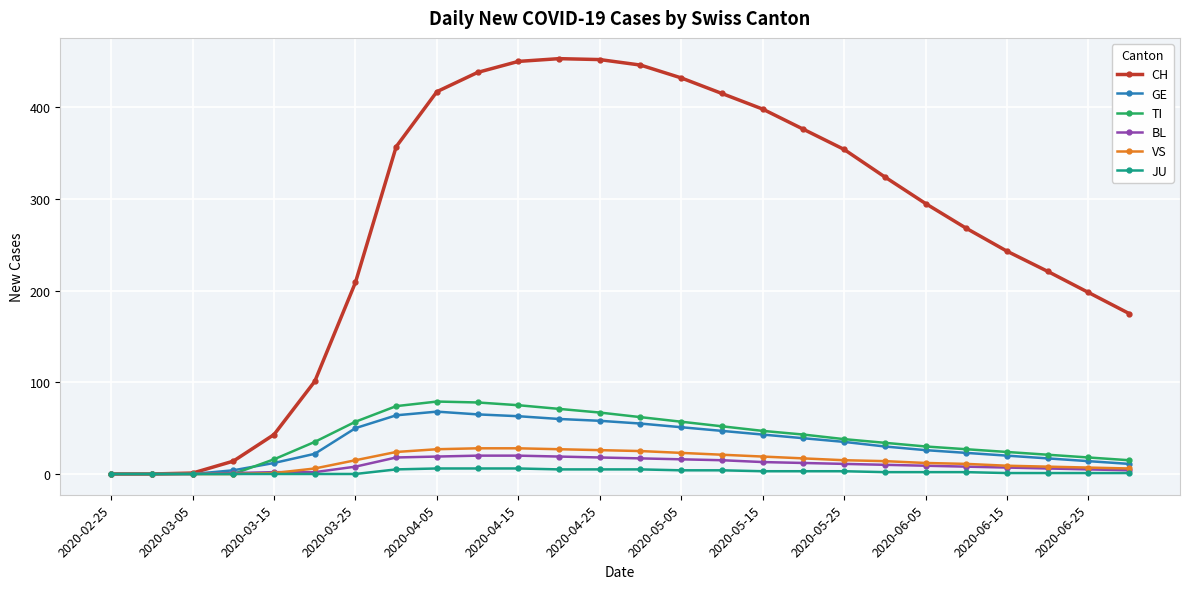

How many categories are shown in the chart?

26